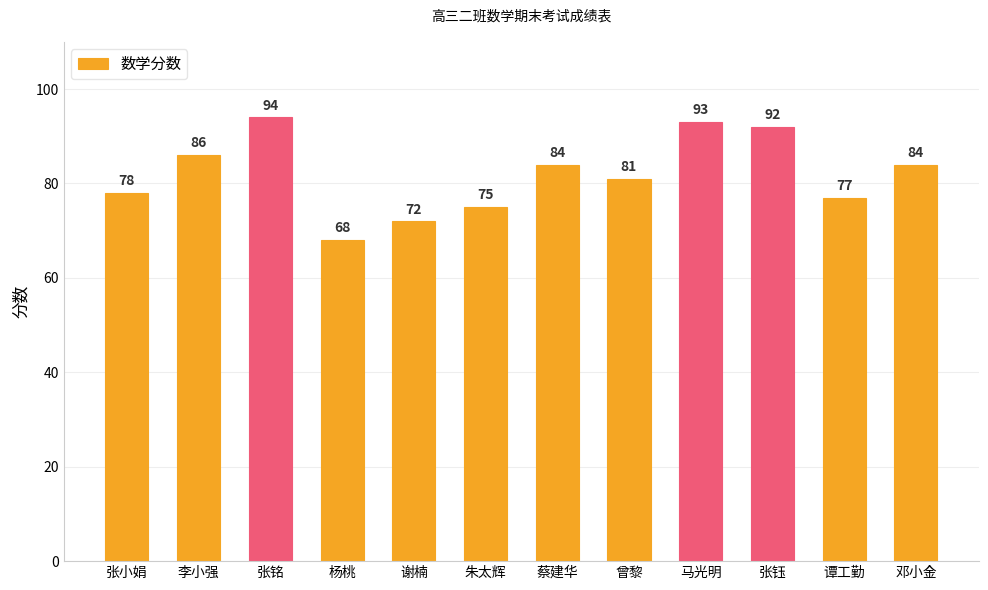

What is the approximate value at 张铭, to the nearest 5?

95